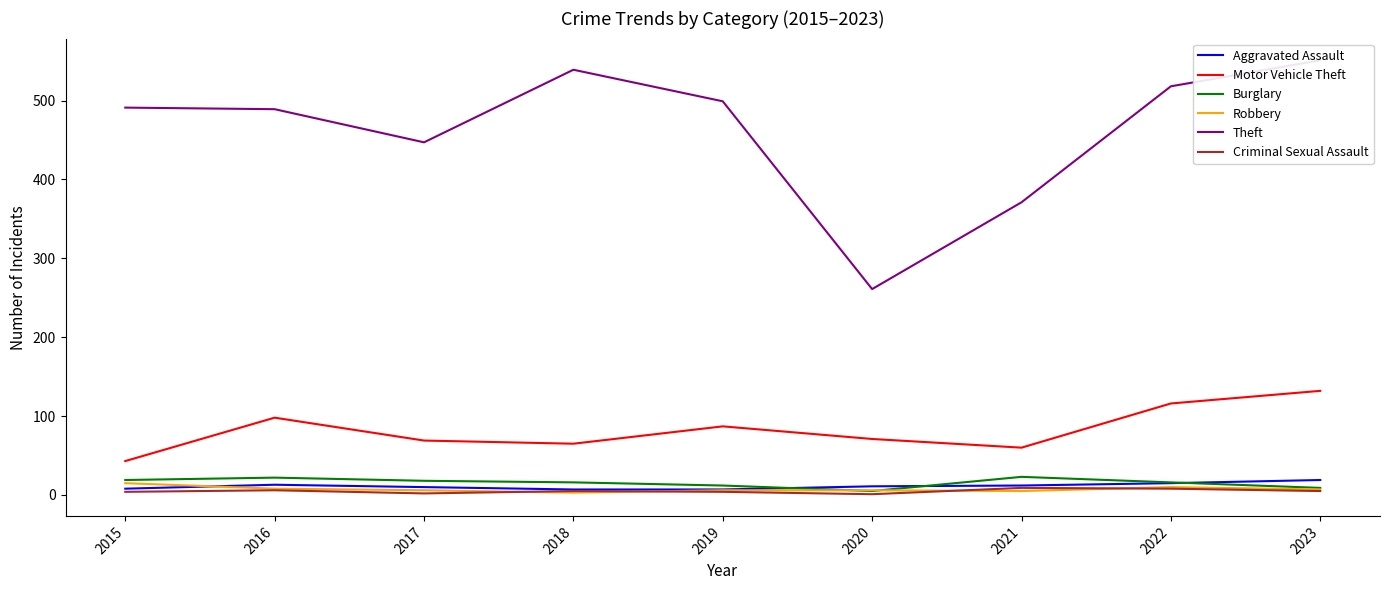

At 2020, list the series in order from smallest to largest.

Criminal Sexual Assault, Burglary, Robbery, Aggravated Assault, Motor Vehicle Theft, Theft